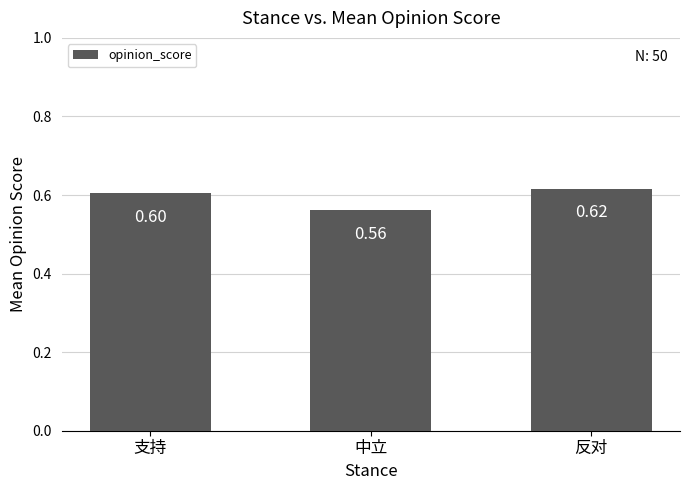

Does the chart contain stacked bars?

No